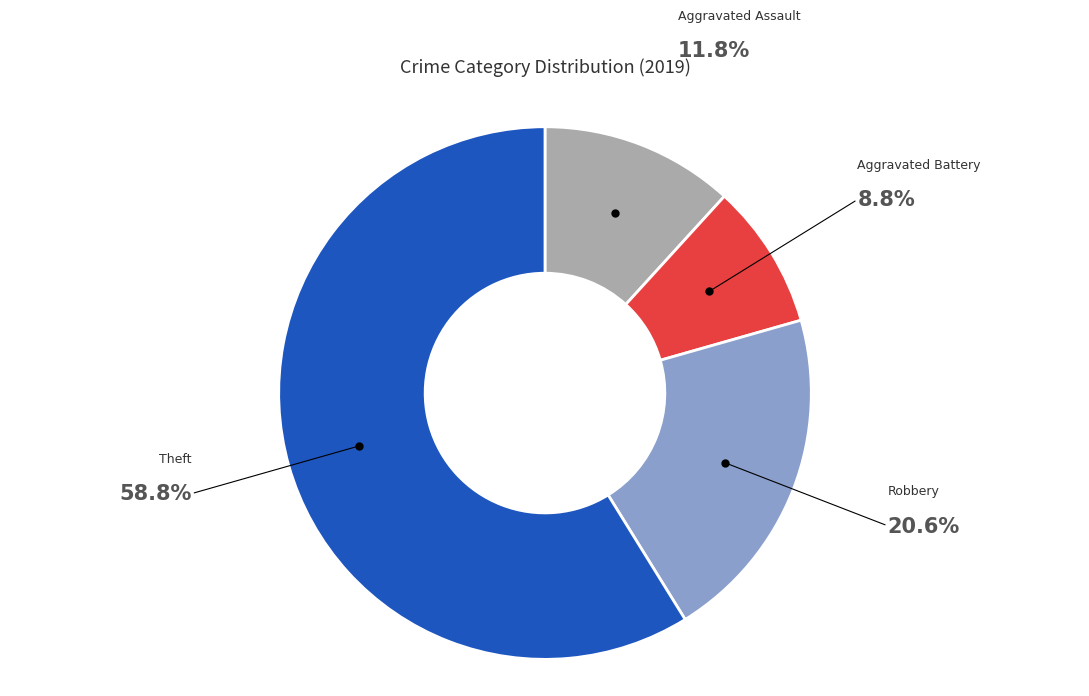

Is it true that Robbery is 21% of the pie?

True